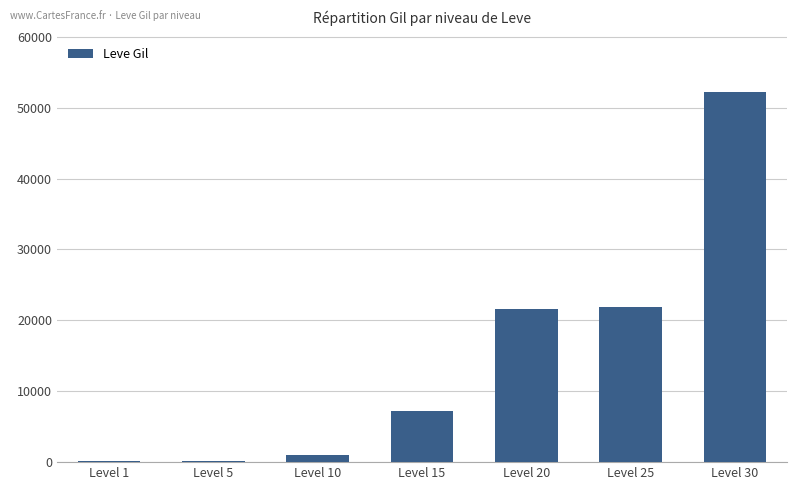

Count the number of data series in this chart.

1